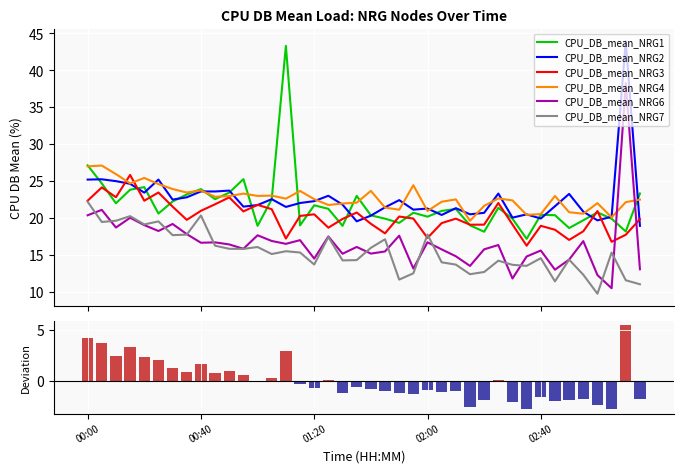

Where is CPU_DB_mean_NRG1 nearest to the value 30?

00:00